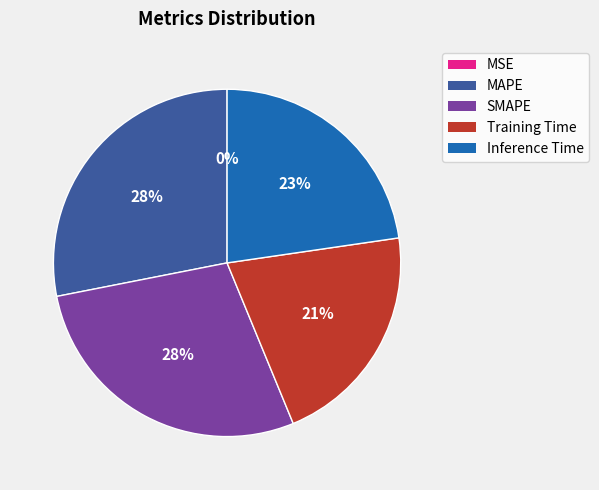

Which has a higher value, SMAPE or Training Time?

SMAPE